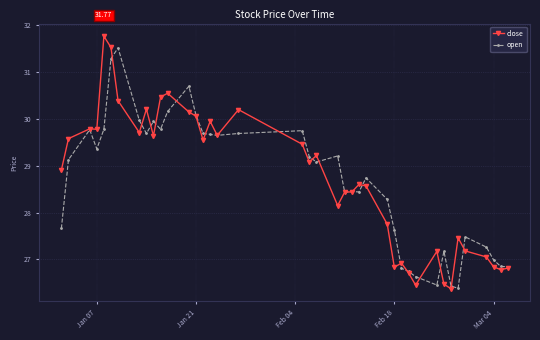

Rank the series by their maximum value, from highest to lowest.

close, open